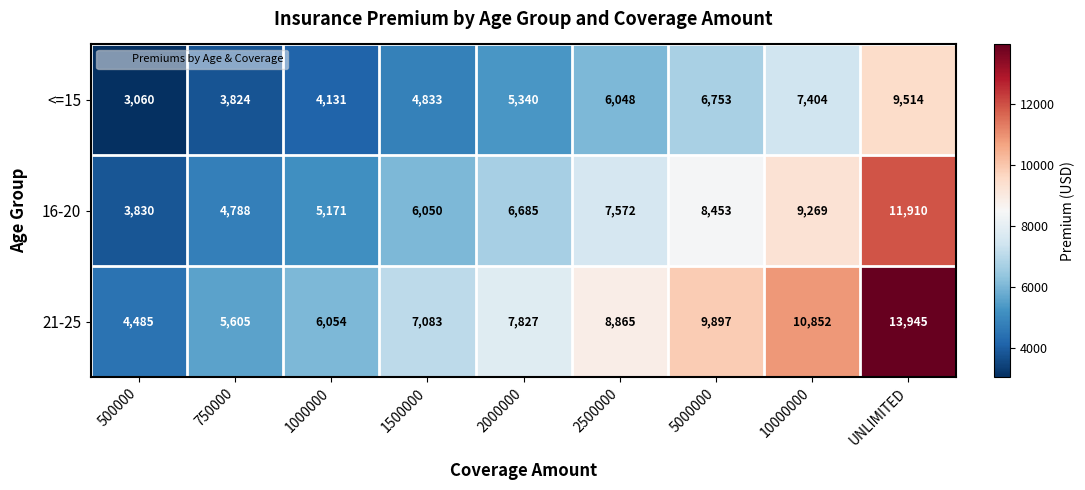

Between 500000 and 2000000, which series saw the biggest shift?

21-25